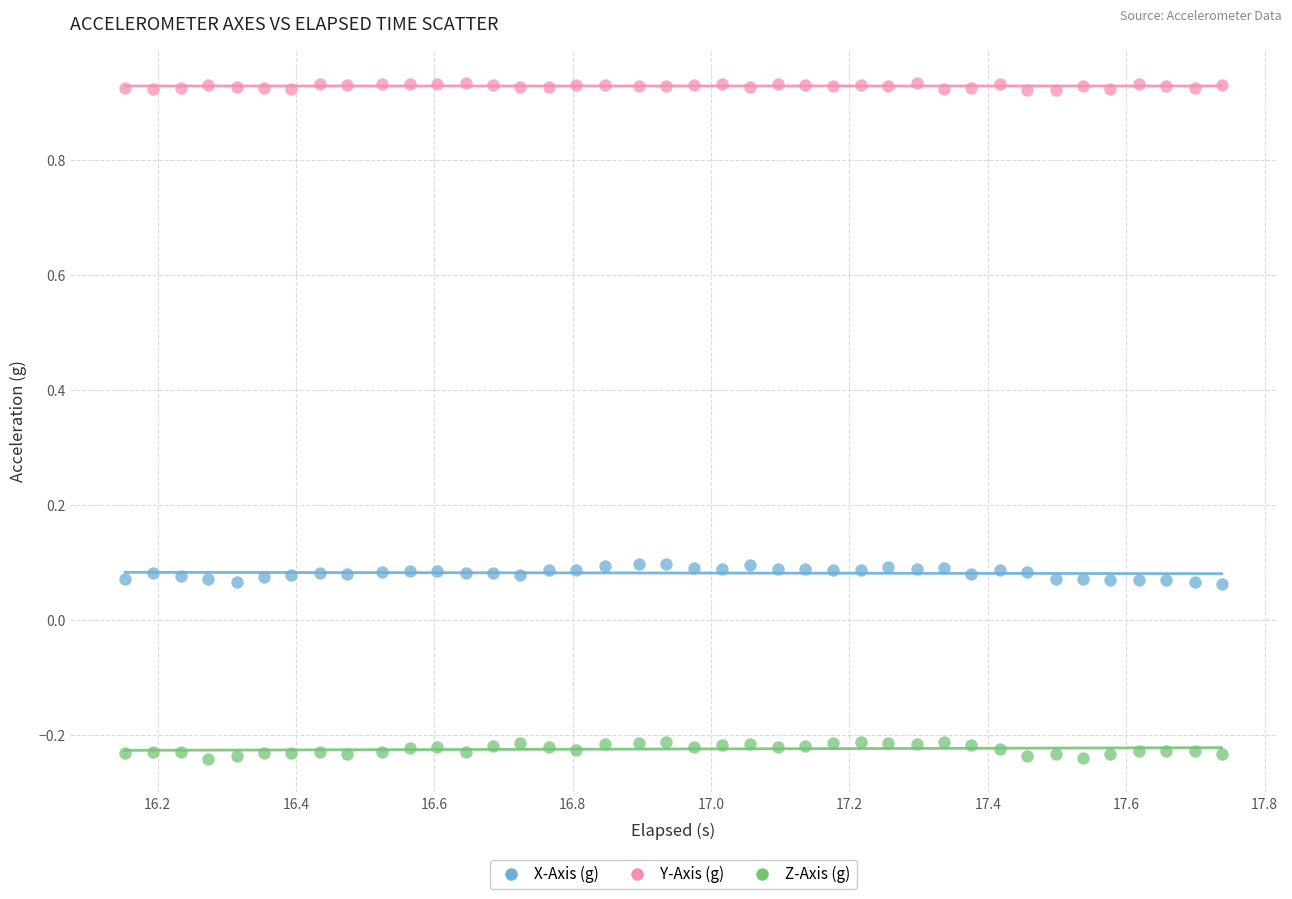

Across all data points, what is the range of Y values (max minus min)?

1.2